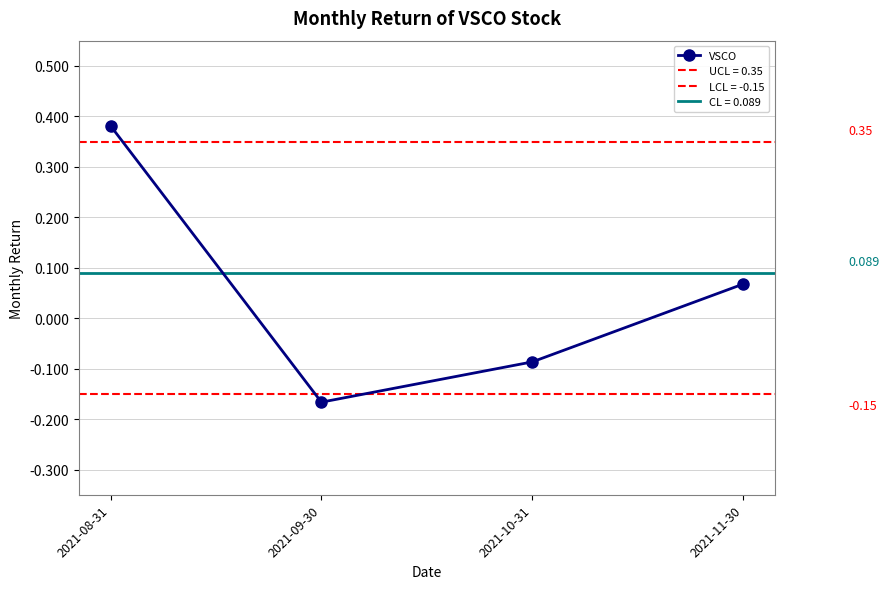

What is the approximate value at 2021-10-31?

-0.1